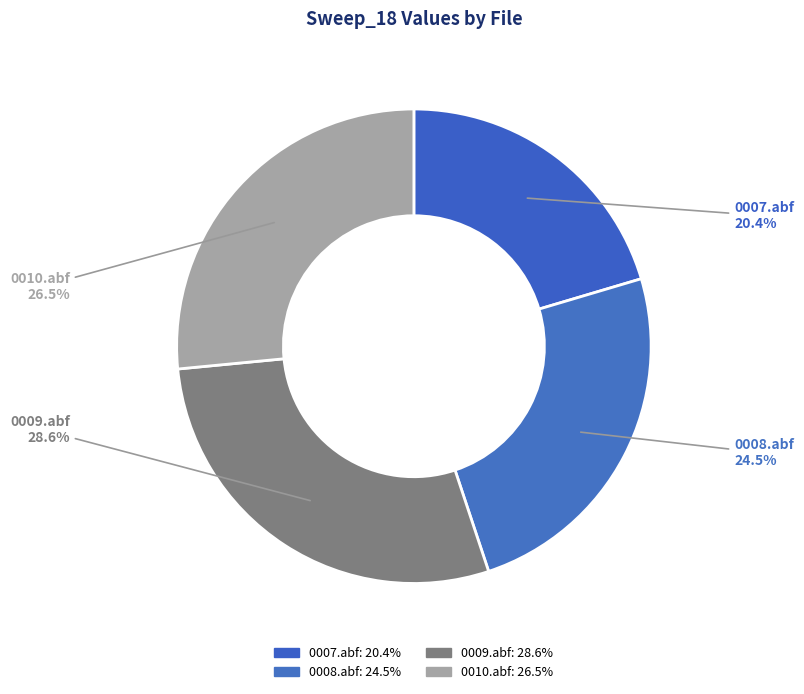

Rank the categories by value from highest to lowest.

0009.abf, 0010.abf, 0008.abf, 0007.abf